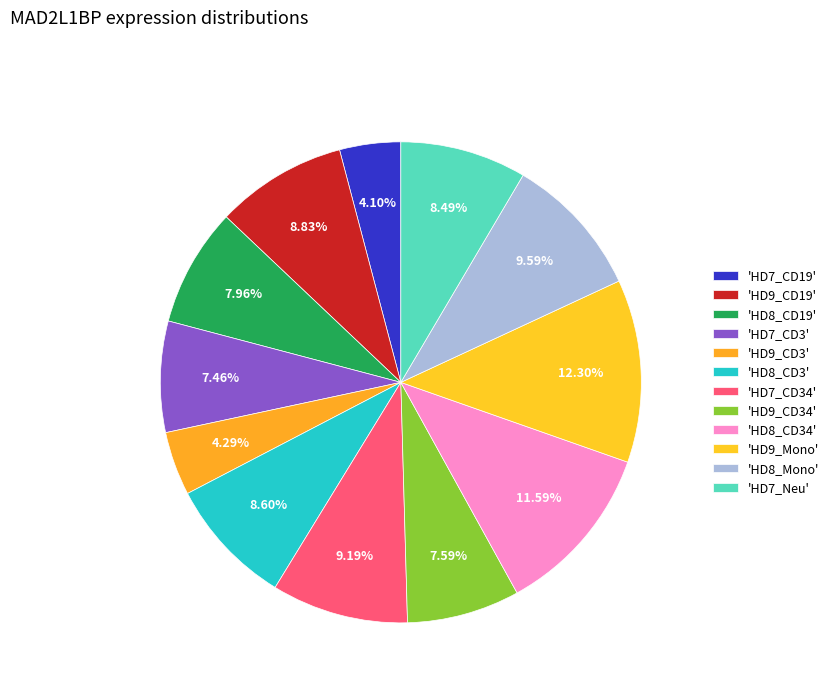

Which slice is the largest?

HD9_Mono